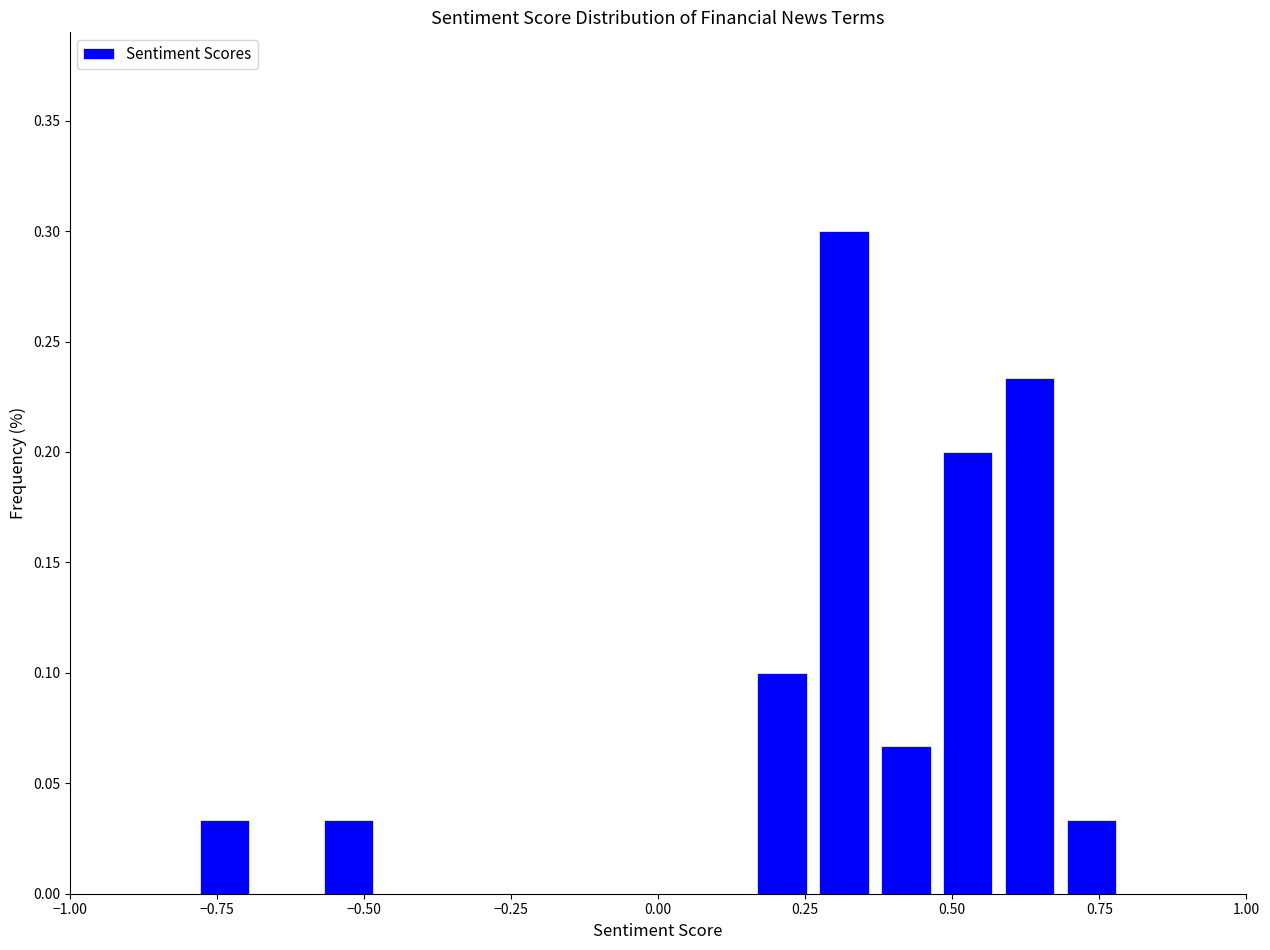

Read against the x-axis, roughly where is the centre of the tallest bar?

0.30